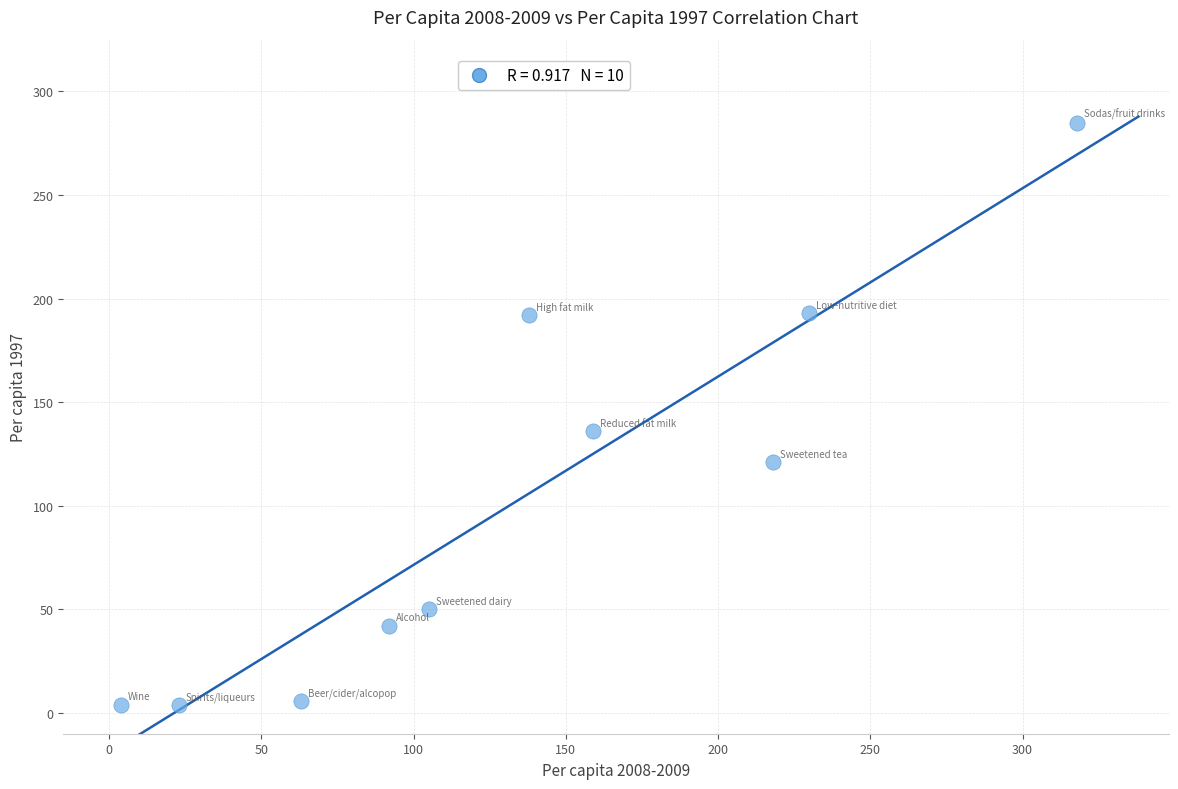

What is the range of Y values (max minus min)?

281